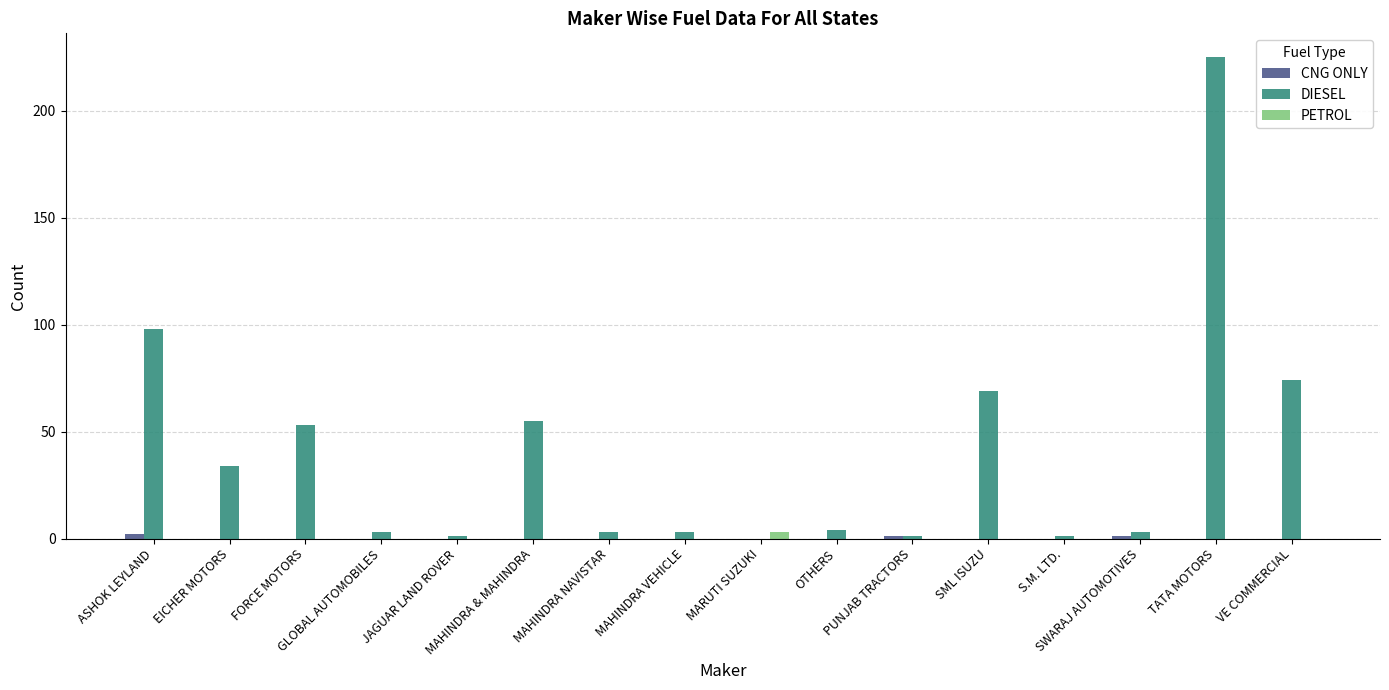

Where does the DIESEL series first go above 4?

ASHOK LEYLAND